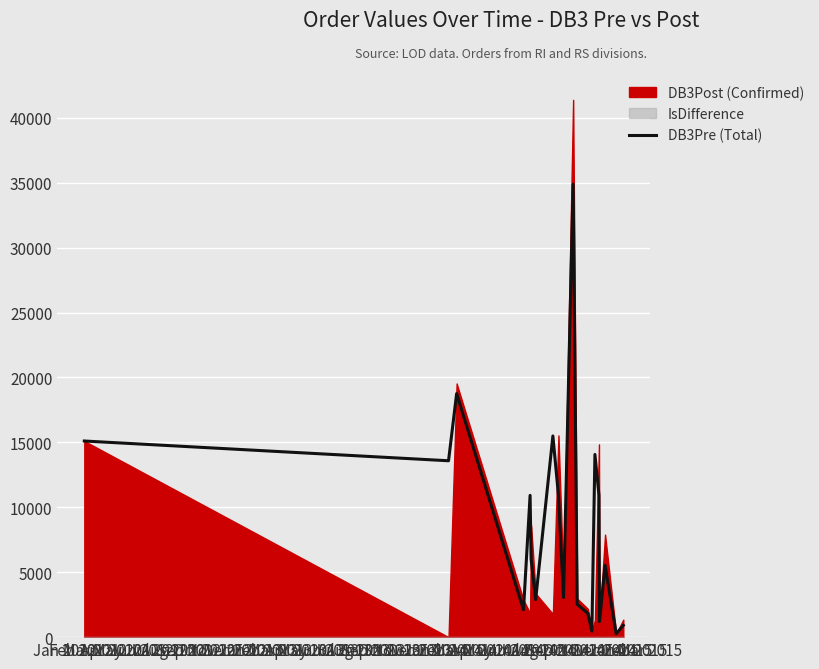

What is the highest value of the DB3Pre (Total) series?

34874.0